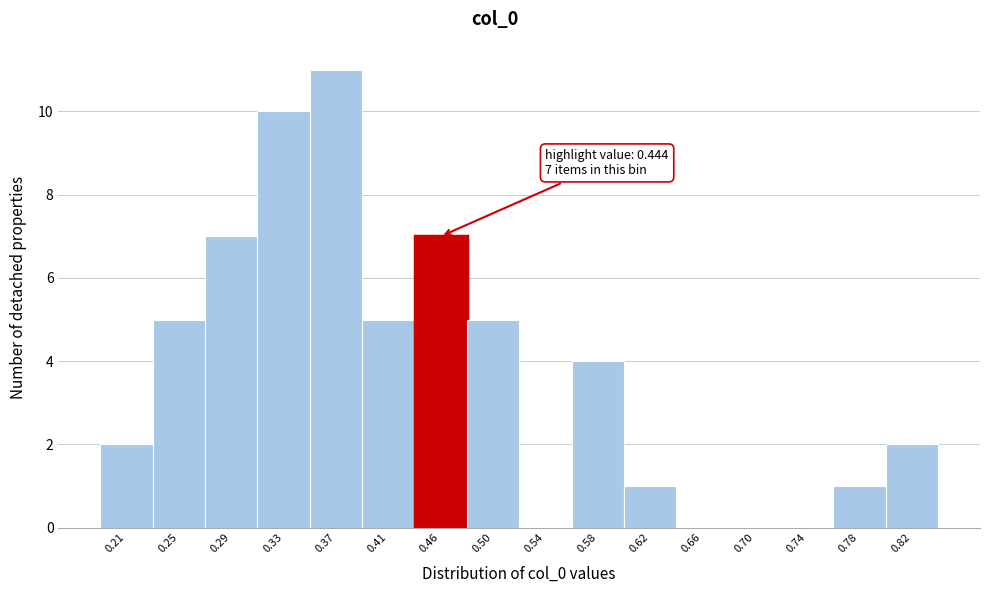

Which range on the x-axis has the tallest bar?

0.355 to 0.395